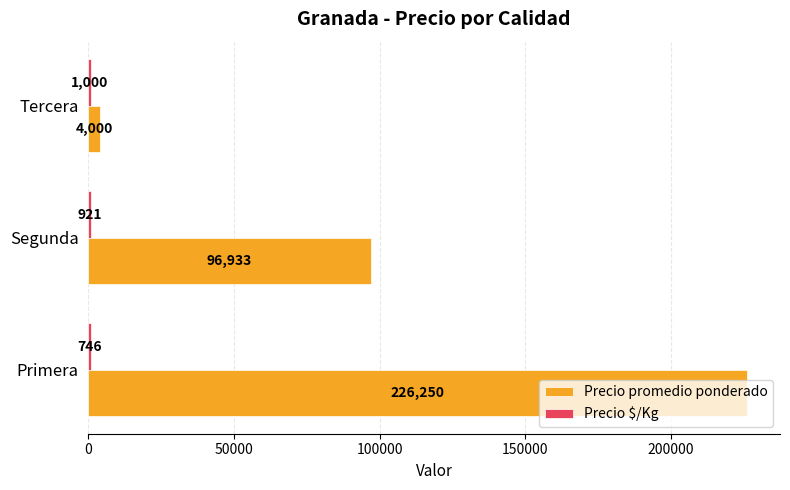

What is the difference between the Precio promedio ponderado values at Segunda and Primera?

129317